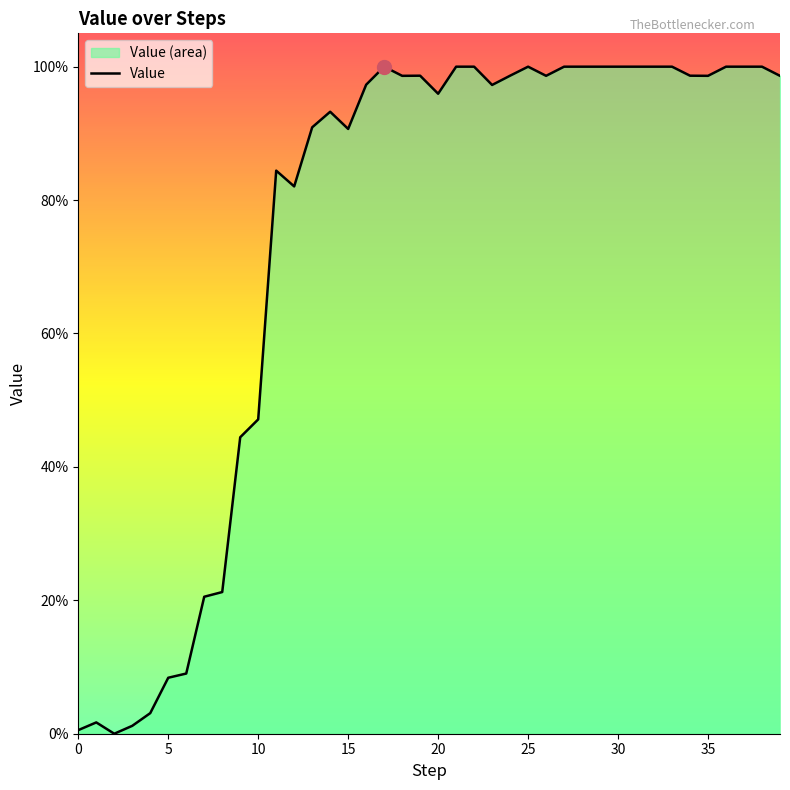

What is the value of the 14th point from the left?

0.9